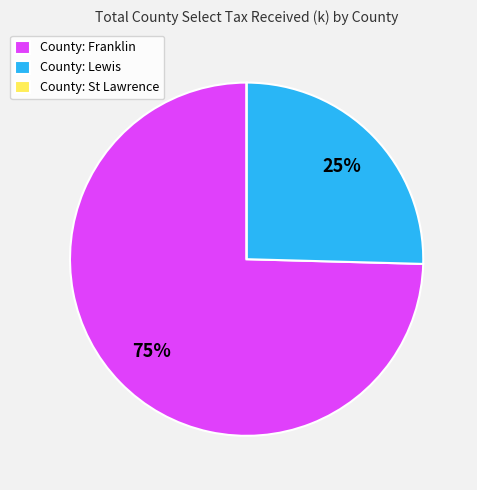

To the nearest percent, what is the average slice percentage?

33%